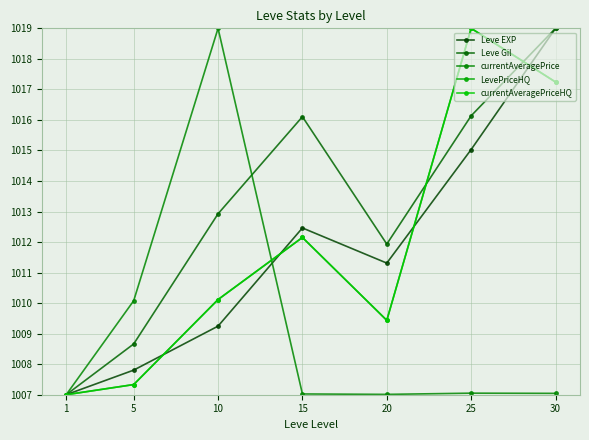

What is the value of the Leve Gil point at the 3rd from the left?

1012.9